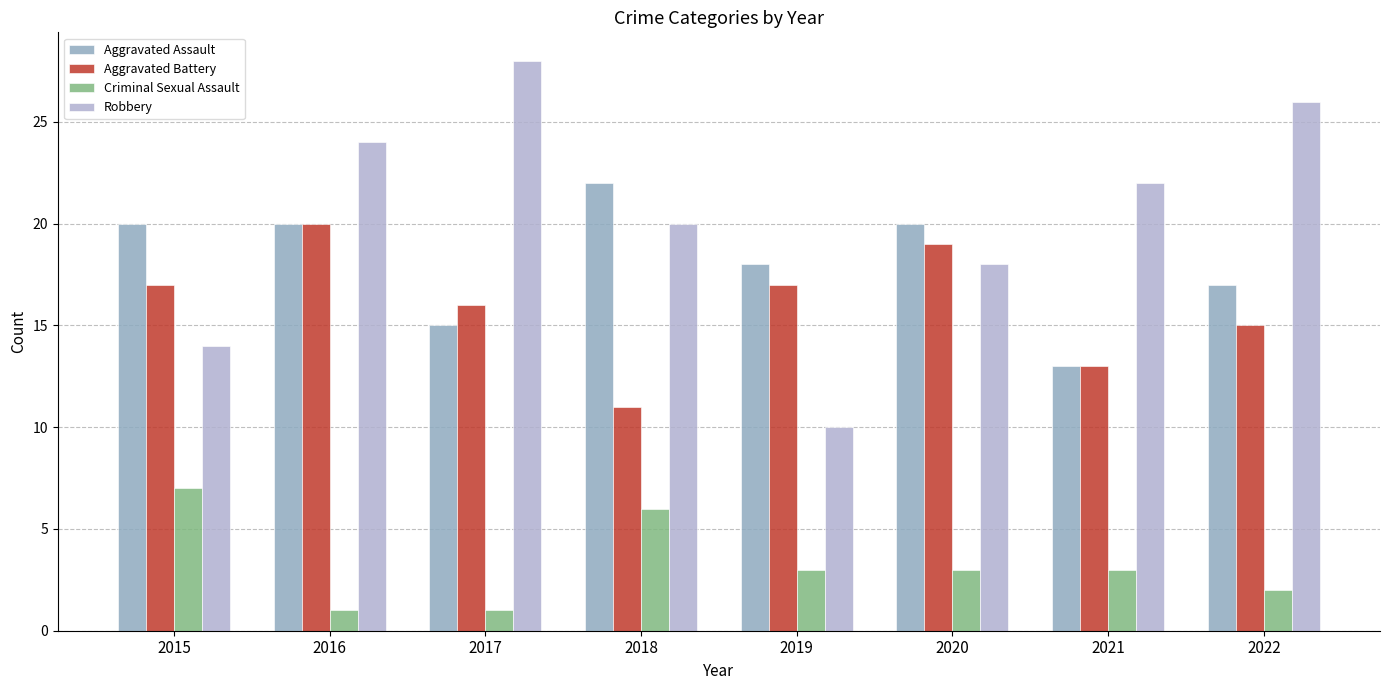

The Aggravated Assault series shows 31 at 2016. True or false?

False